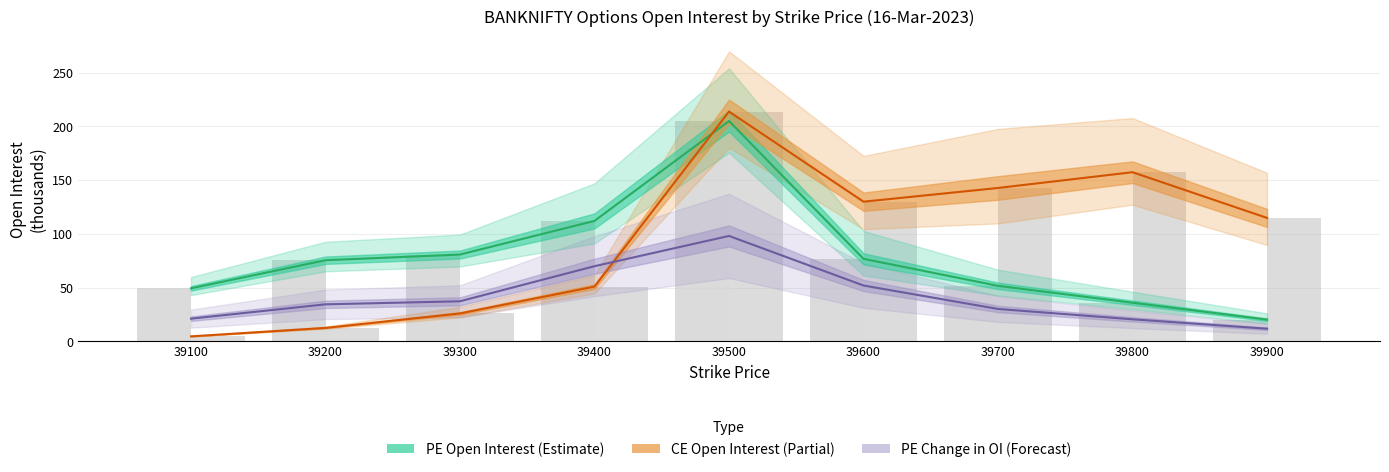

Reading left to right, extract all data points from this chart.

PE Open Interest: 39100=49.3	39200=75.4	39300=80.7	39400=112.0	39500=204.9	39600=76.7	39700=51.6	39800=35.9	39900=20.1
CE Open Interest: 39100=4.6	39200=12.4	39300=25.9	39400=50.9	39500=213.7	39600=129.9	39700=142.6	39800=157.3	39900=114.8
PE Change in OI: 39100=21.0	39200=34.4	39300=37.2	39400=69.9	39500=98.0	39600=51.9	39700=30.1	39800=20.4	39900=11.7